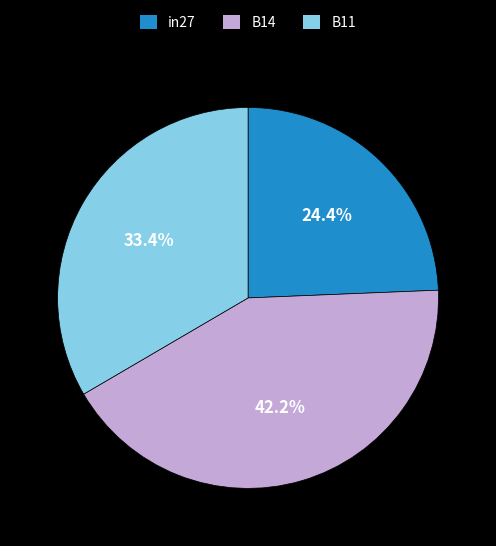

How many segments does this pie chart have?

3